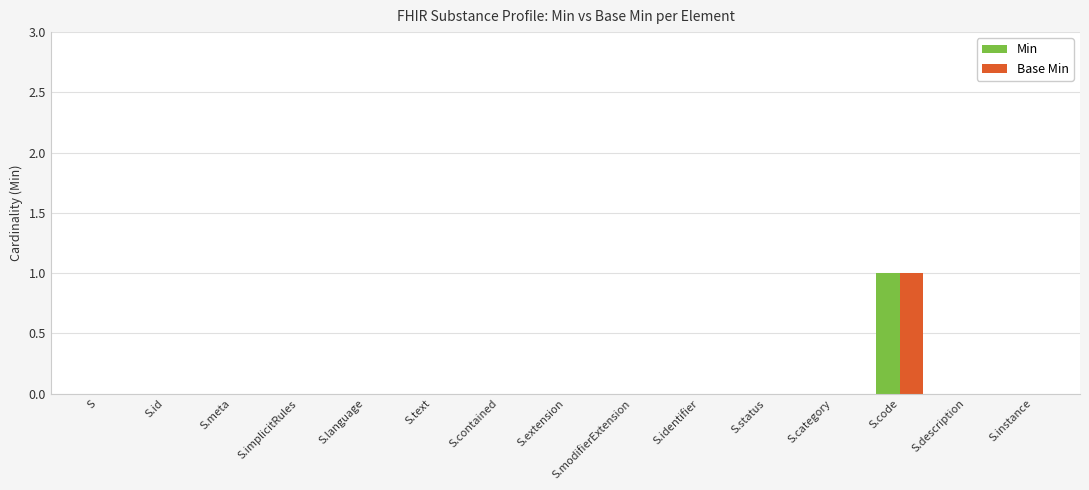

Reading left to right, list all the values displayed in this chart.

Min: S=0	S.id=0	S.meta=0	S.implicitRules=0	S.language=0	S.text=0	S.contained=0	S.extension=0	S.modifierExtension=0	S.identifier=0	S.status=0	S.category=0	S.code=1	S.description=0	S.instance=0
Base Min: S=0	S.id=0	S.meta=0	S.implicitRules=0	S.language=0	S.text=0	S.contained=0	S.extension=0	S.modifierExtension=0	S.identifier=0	S.status=0	S.category=0	S.code=1	S.description=0	S.instance=0